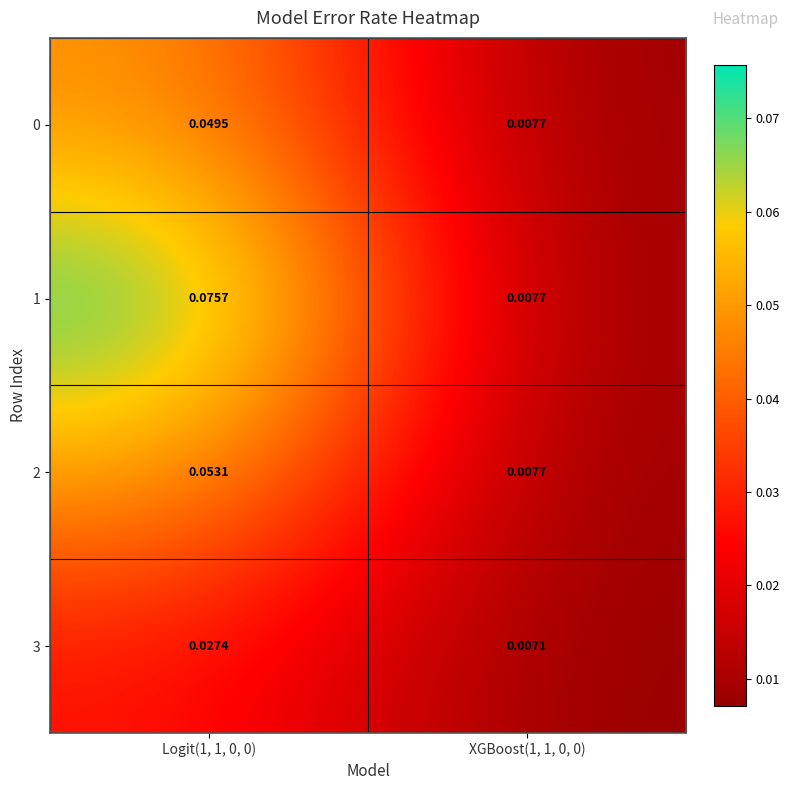

Is the value of 1 at XGBoost(1, 1, 0, 0) greater than the value of 2 at Logit(1, 1, 0, 0)?

No